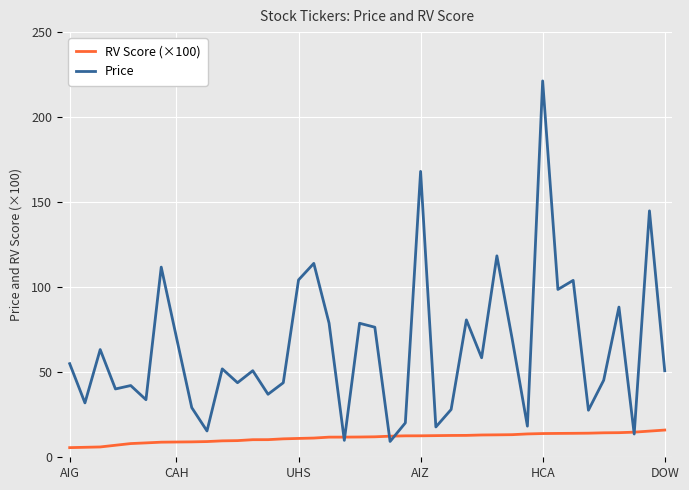

Which series has the largest total across all categories?

Price